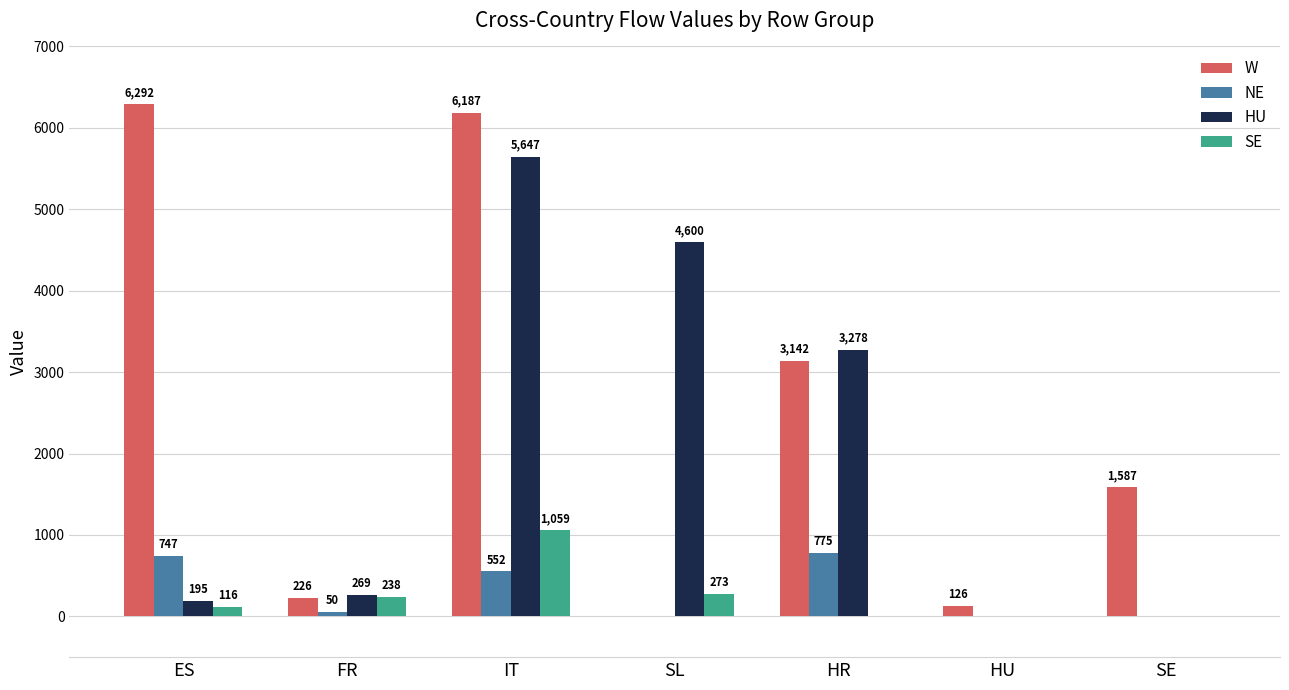

Are the bars grouped side by side (vs. stacked)?

Yes